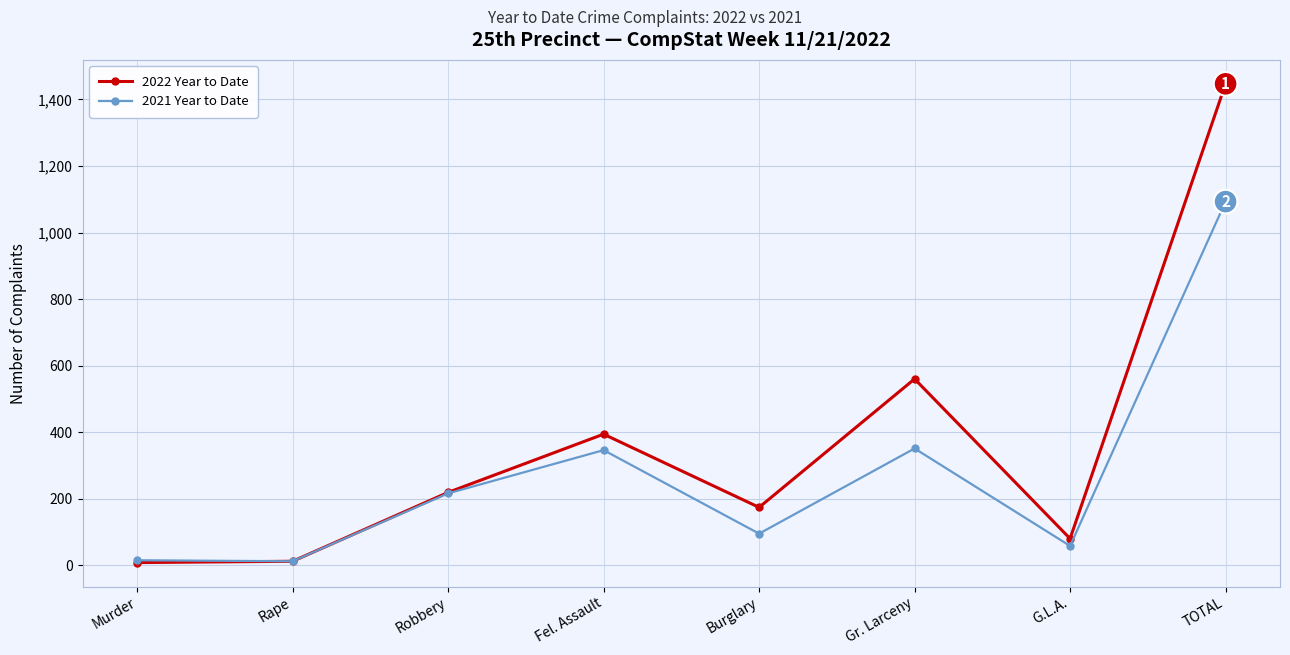

What is the sum of the 2021 Year to Date values at Rape and Fel. Assault?

358